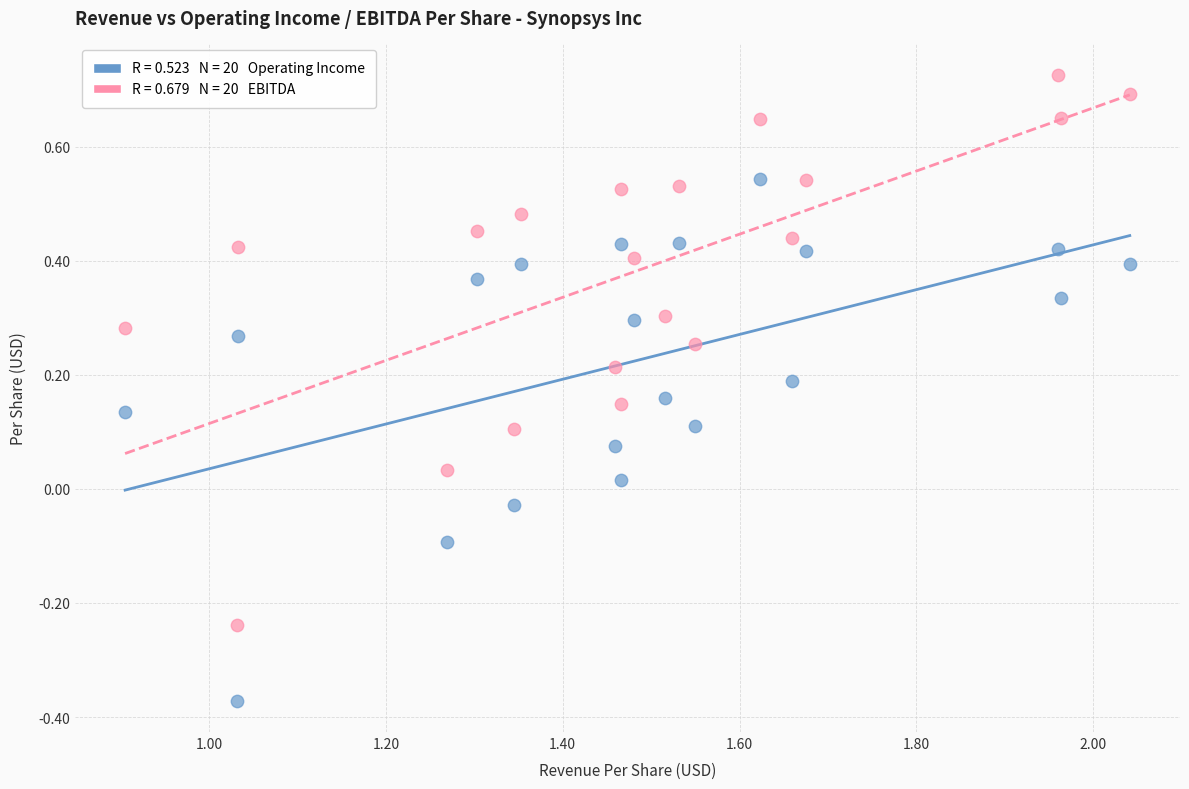

Across all data points, what is the range of Y values (max minus min)?

1.1